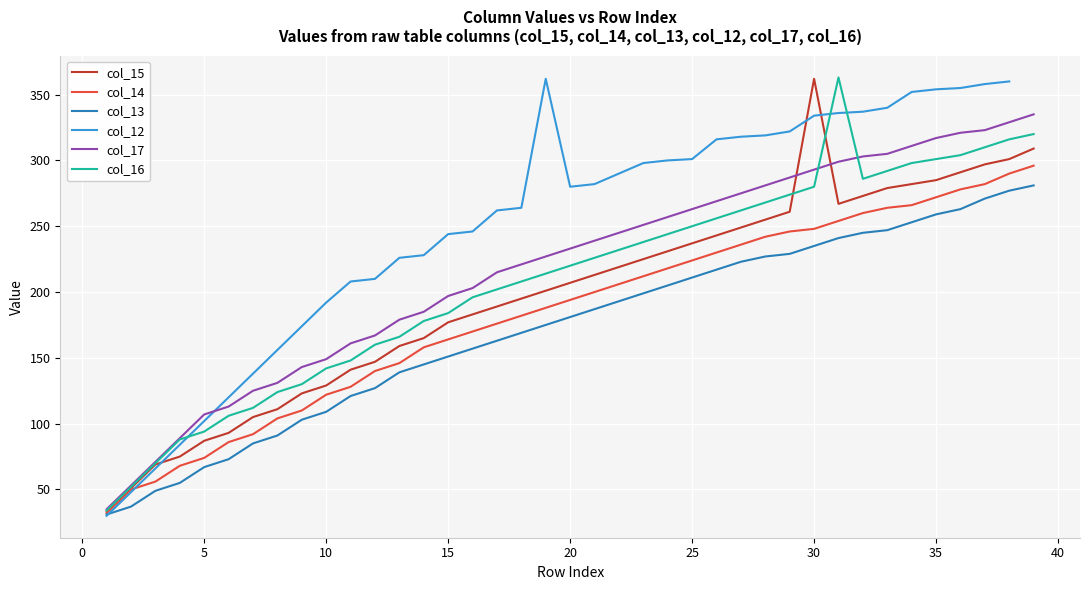

What is the difference between the maximum and second lowest values in the col_13 series?

244